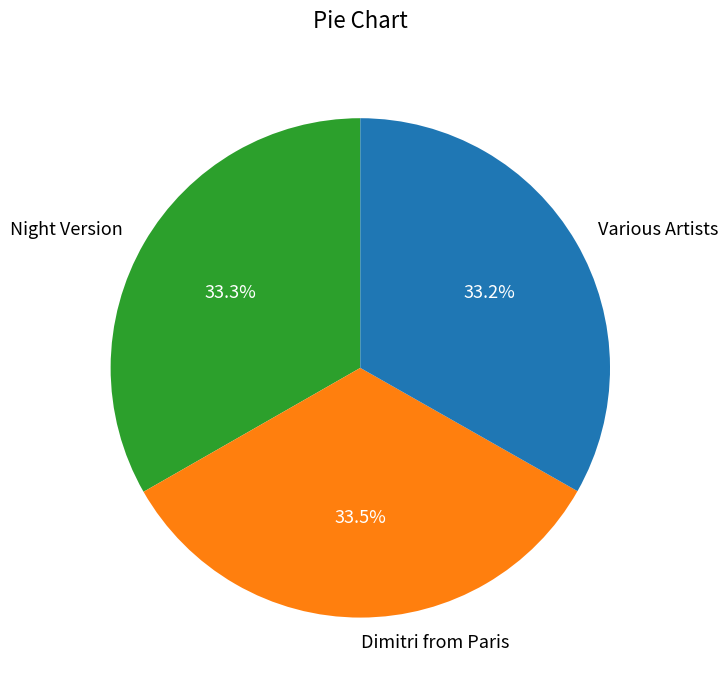

What percentage is NOT represented by Dimitri from Paris?

66.5%